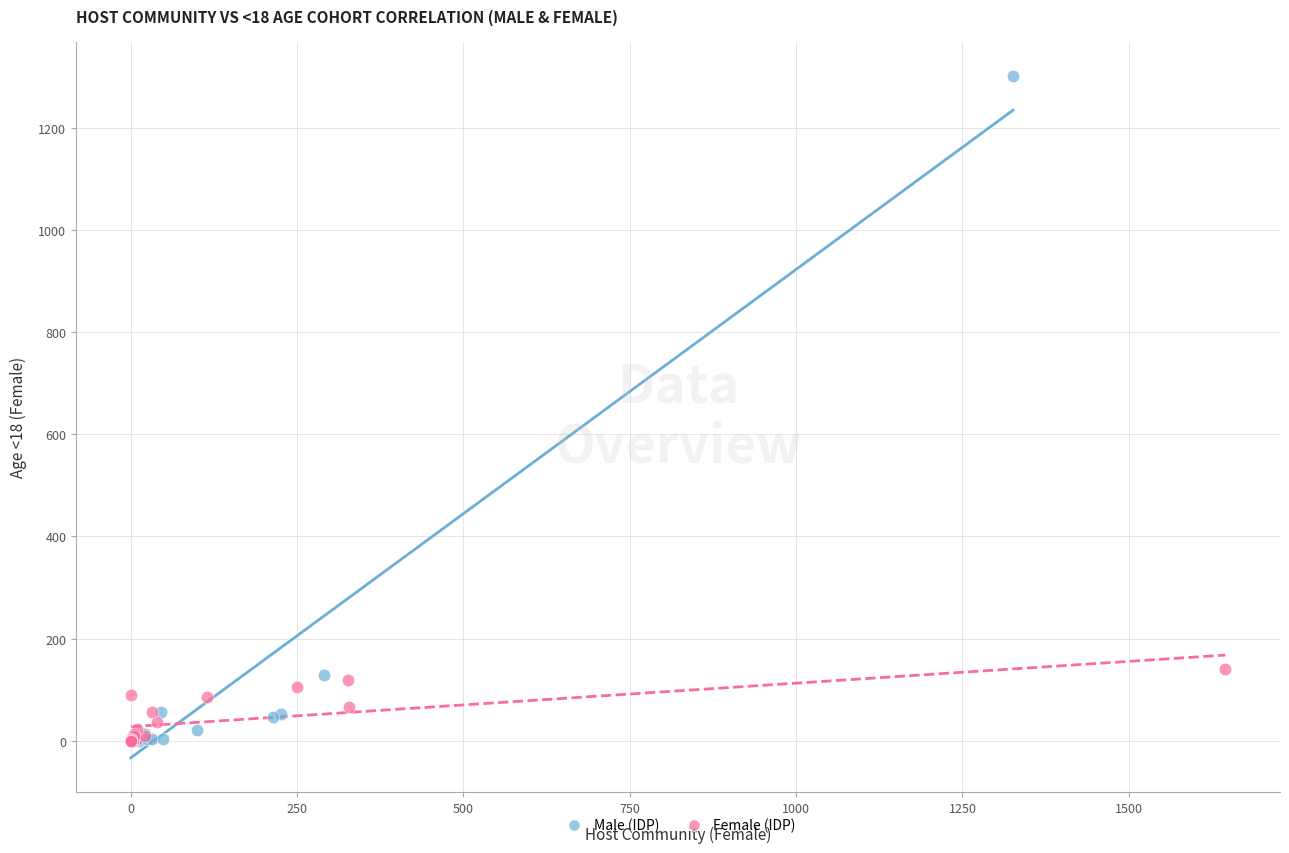

Which series has the largest Y range (max minus min)?

Male (IDP)